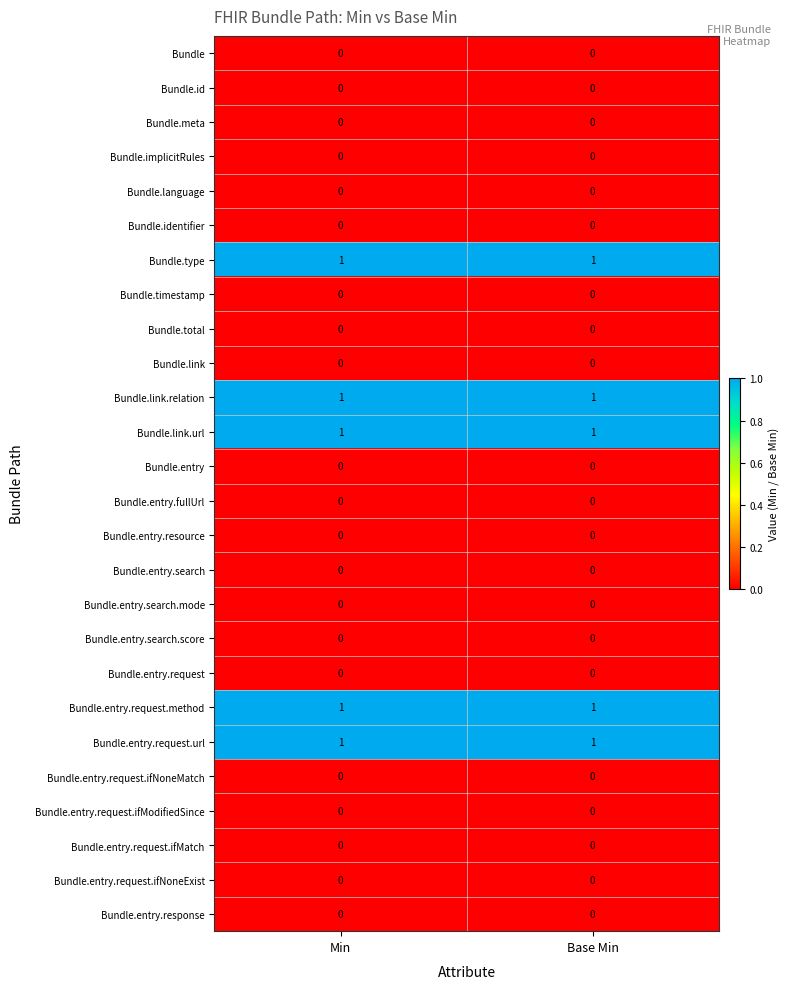

The Bundle.entry.search.score series shows 0 at Min. True or false?

True